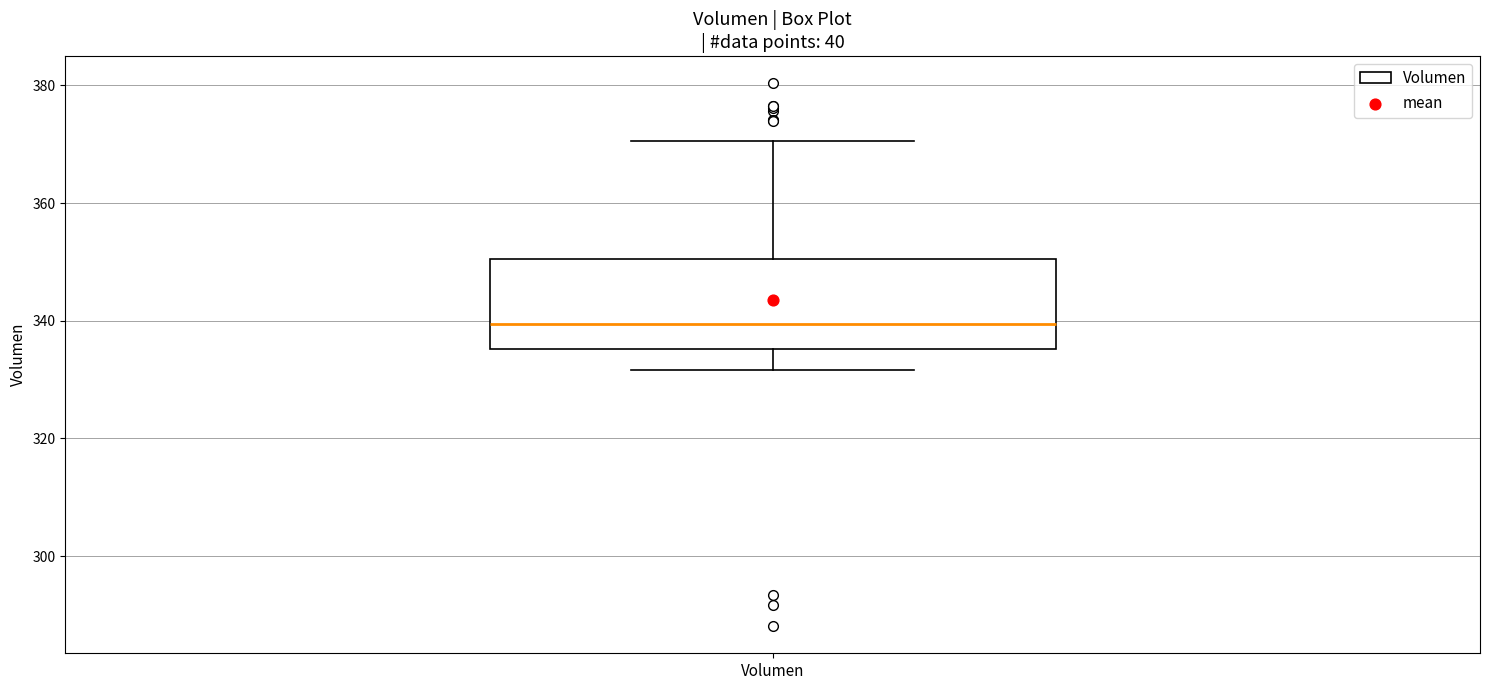

Transcribe this box plot: give where the median line is, the range the box spans, and where the two whiskers end, as read against the y-axis. The values are not printed on the chart, so give them approximately, as read against the axis.

median 340, box 336 to 350, whiskers 332 to 370